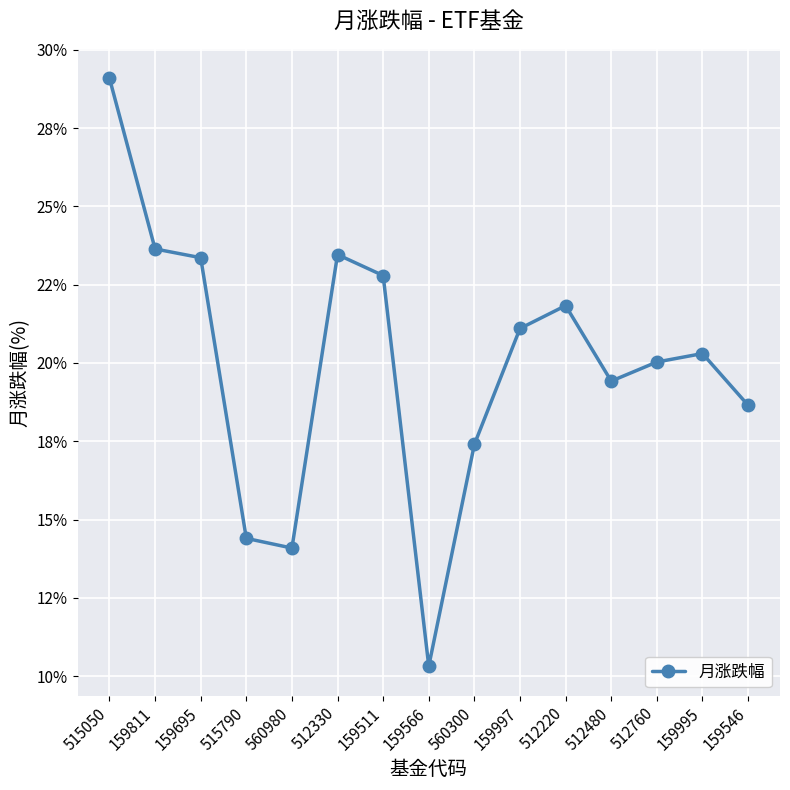

True or false: the data shows 14.7 at 512330.

False